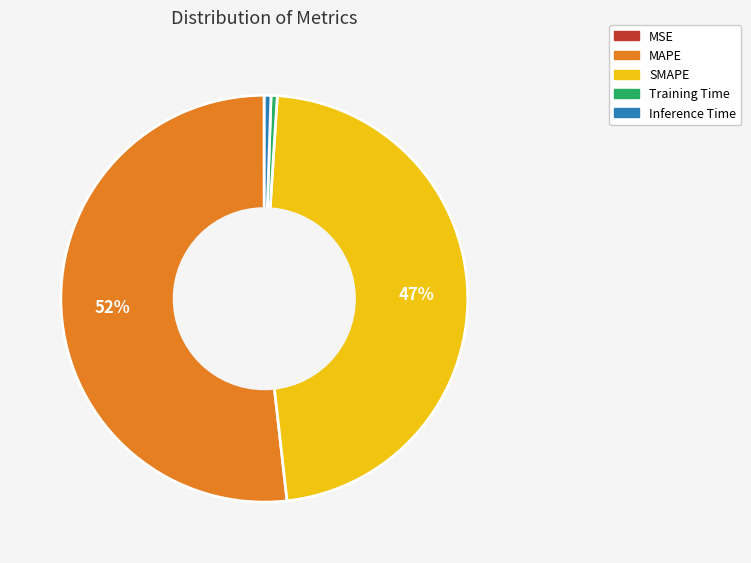

What is the largest slice in the pie chart?

MAPE